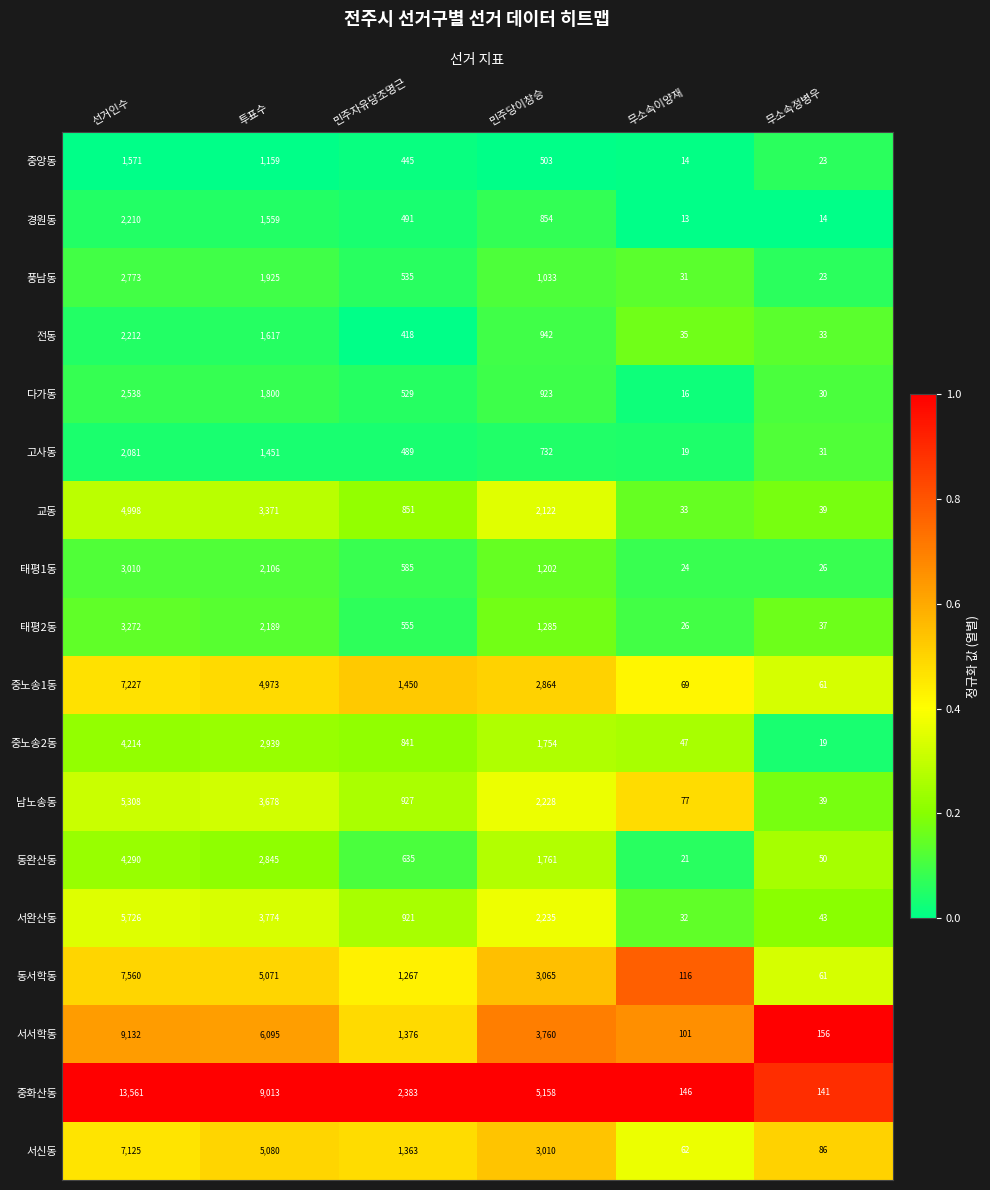

Which category has the highest value across all series?

선거인수